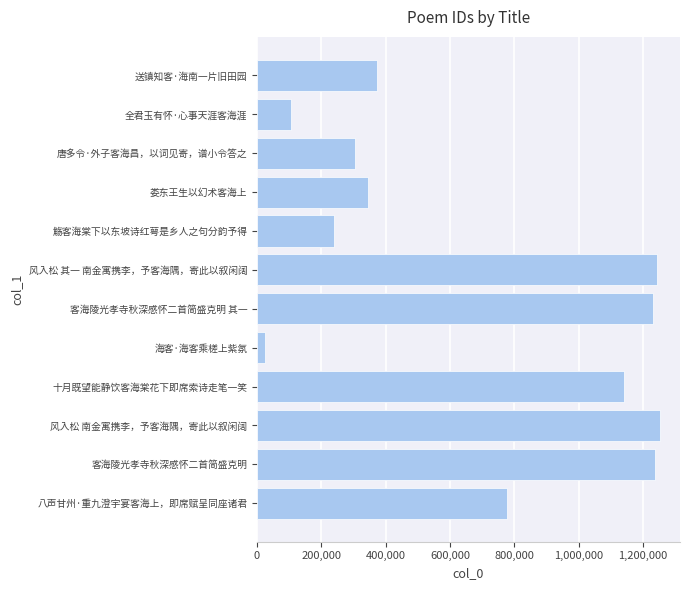

How many categories are shown in the chart?

12